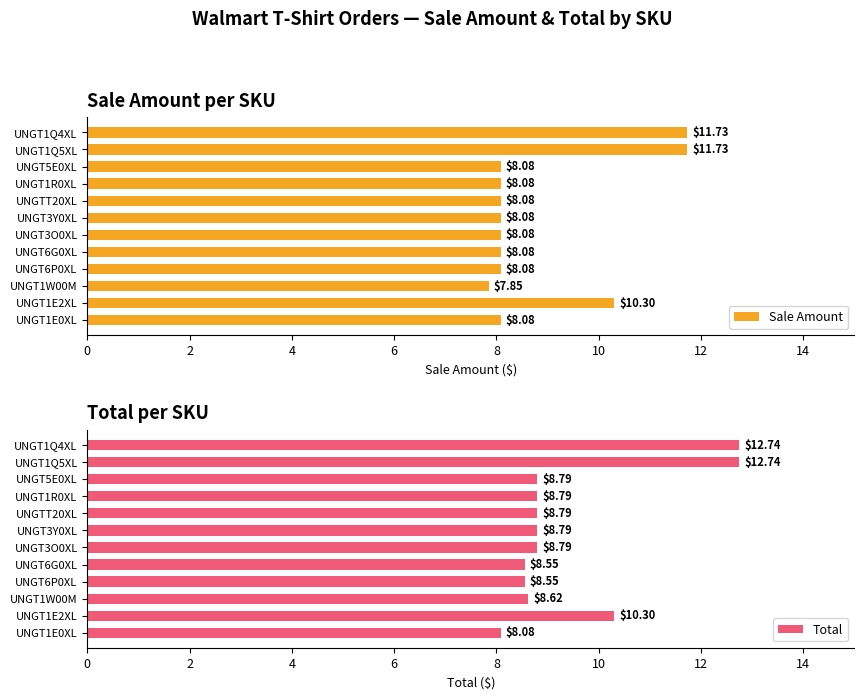

List the series in order of their peak value, lowest first.

Sale Amount, Total